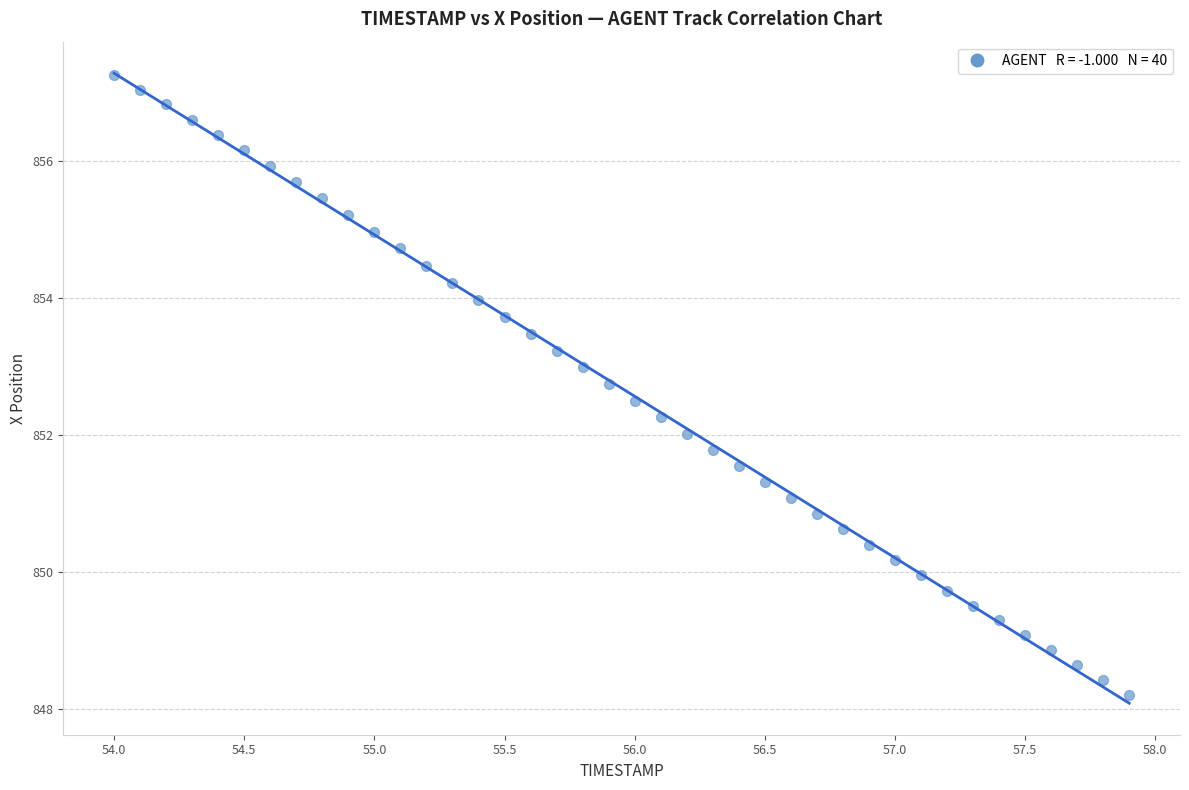

What is the range of X values (max minus min)?

3.9